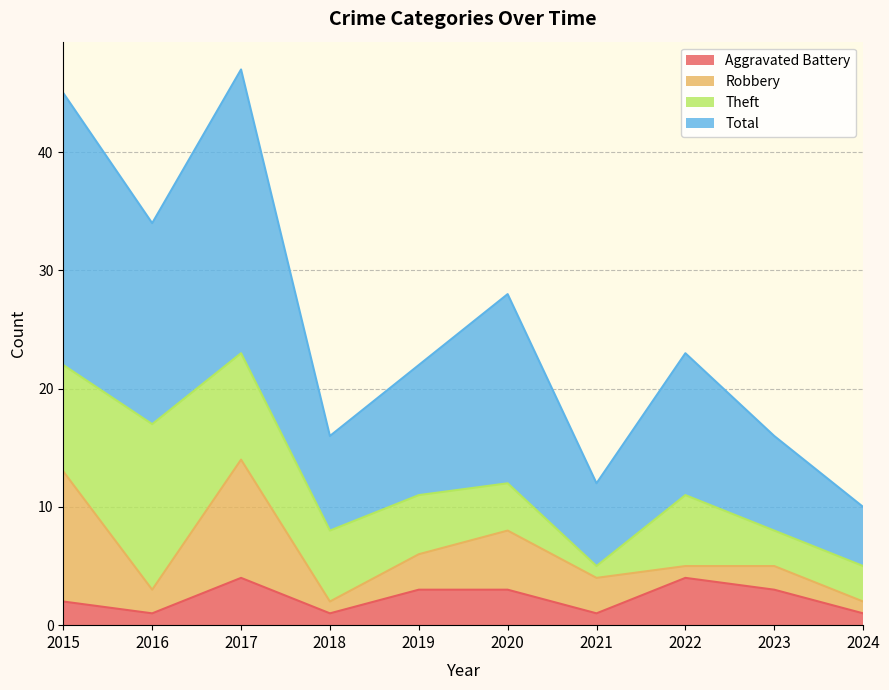

What is the sum of the Total values at 2023 and 2020?

44